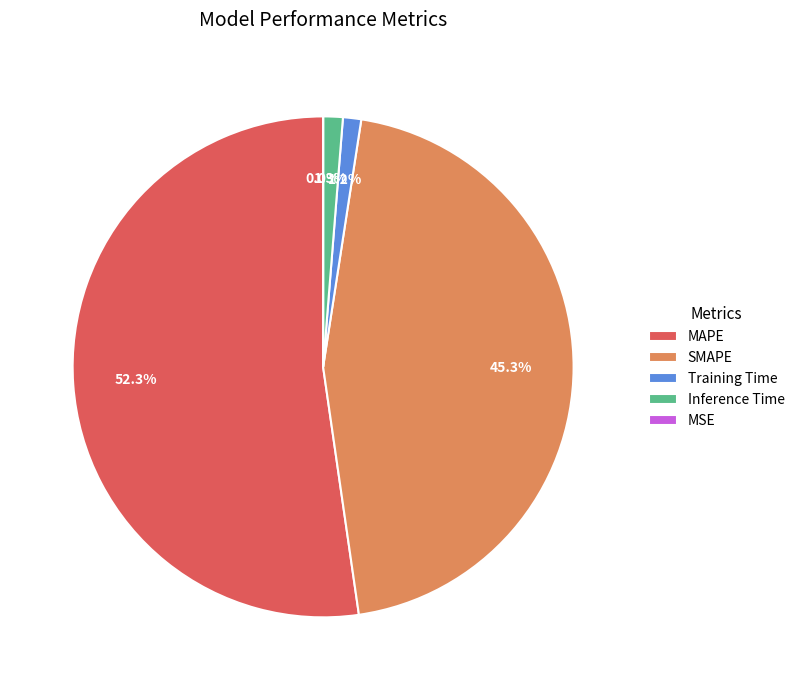

Which slice represents more than half of the pie?

MAPE